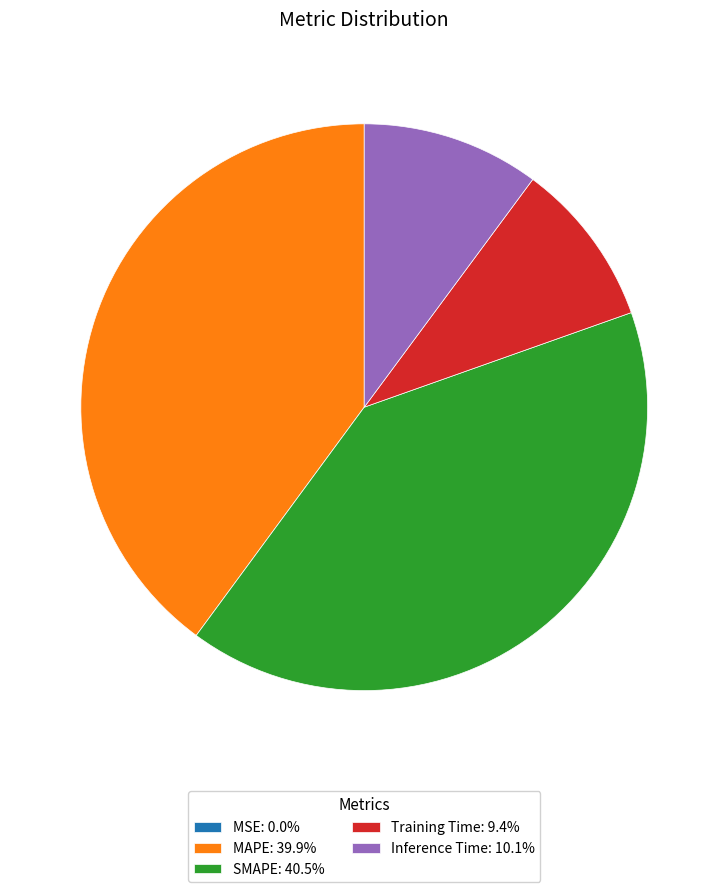

Combined, do SMAPE: 40.5% and Inference Time: 10.1% account for over 50%?

Yes